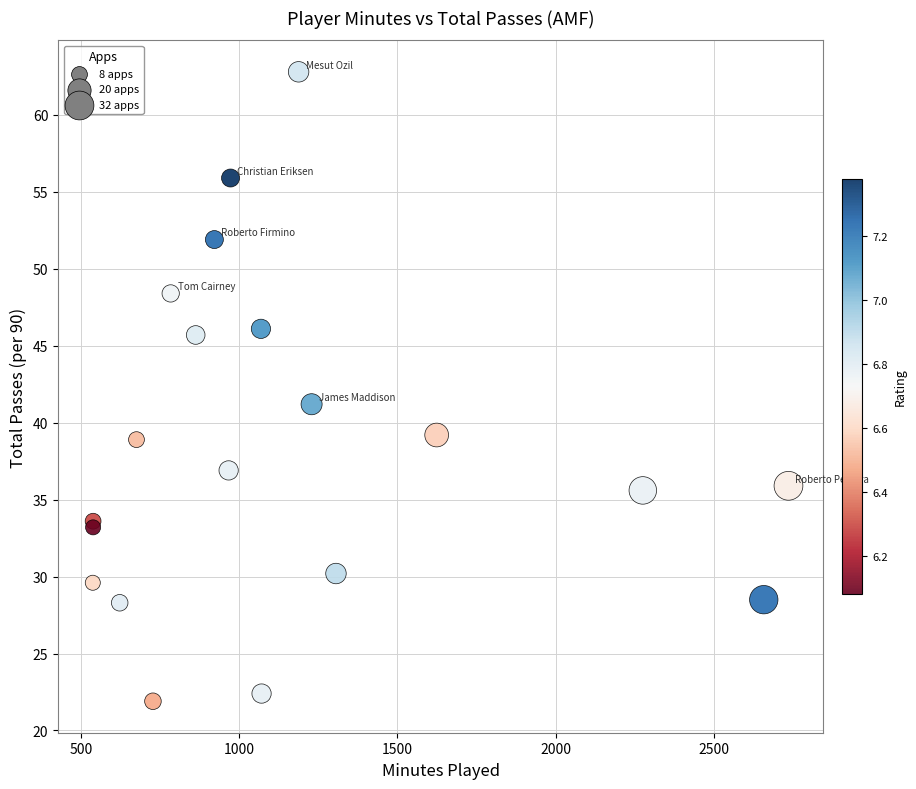

What Y value in the scatter plot is closest to 42?

41.2